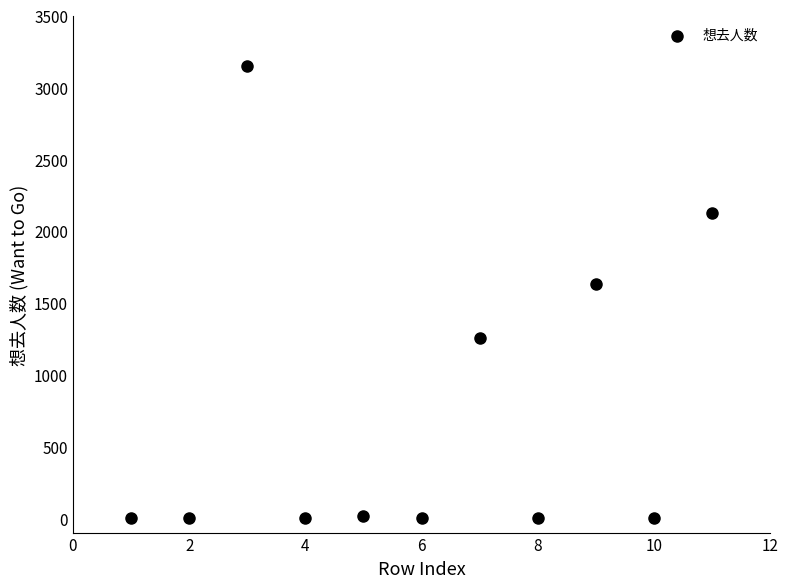

What Y value in the scatter plot is closest to 1575?

1634